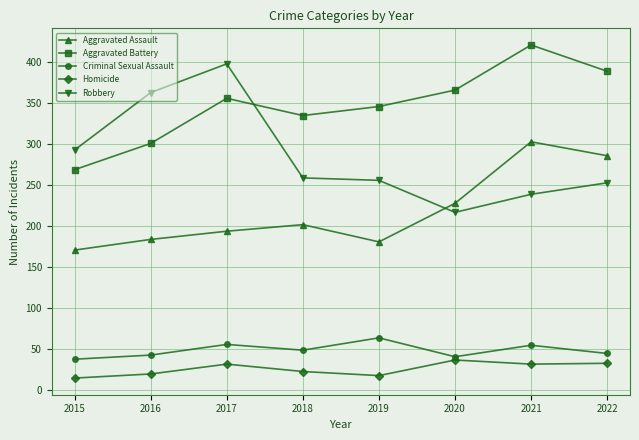

Is it true that Aggravated Battery equals 124 at 2018?

False